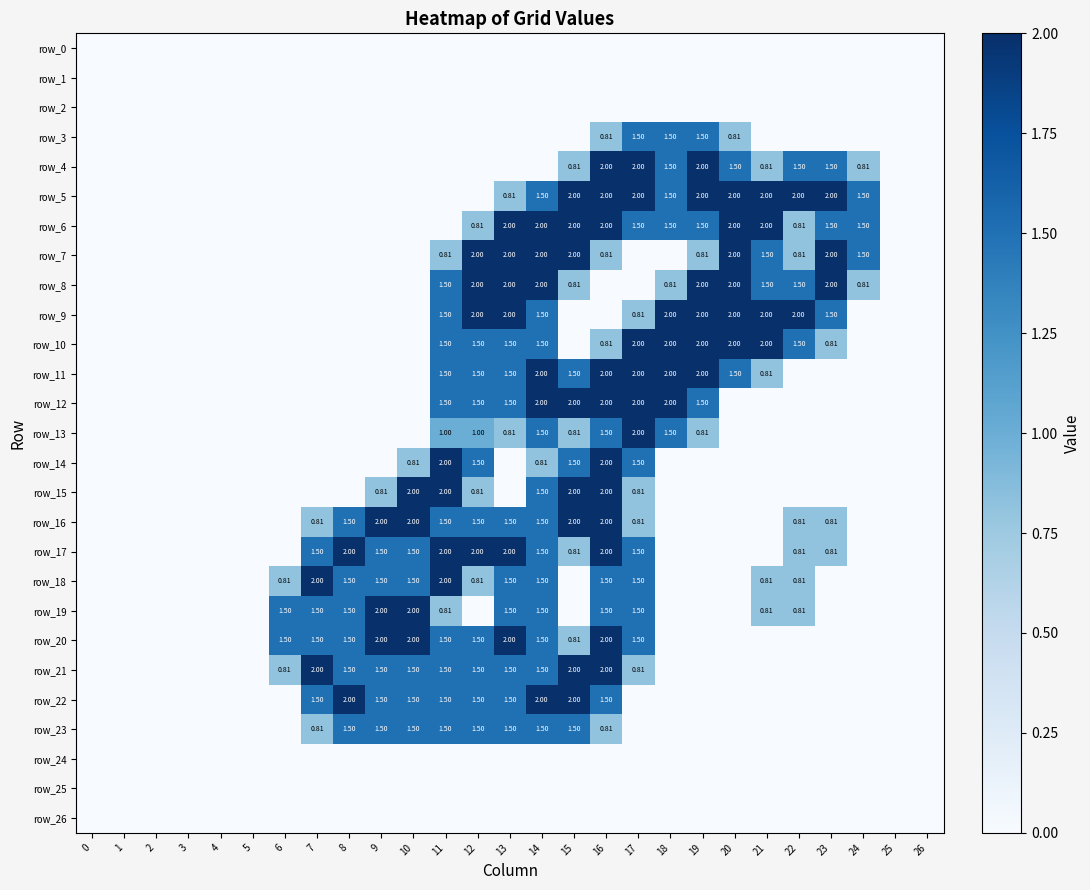

Is it true that row_7 equals 0.7 at 13?

False